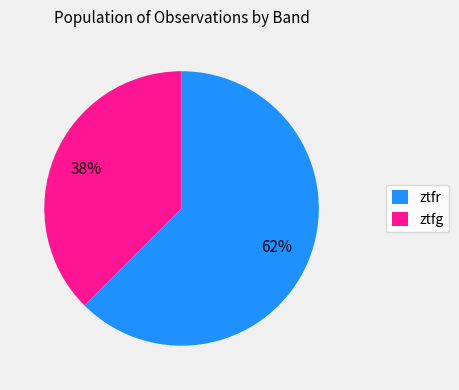

Which has a higher value, ztfg or ztfr?

ztfr